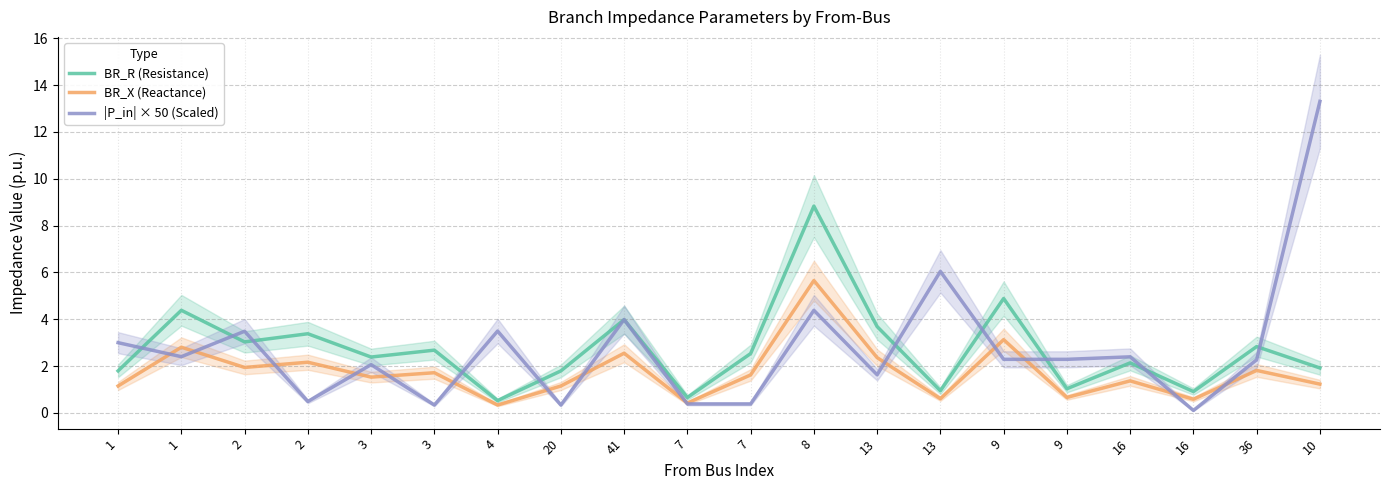

Which has a higher value, 7 or 3?

3